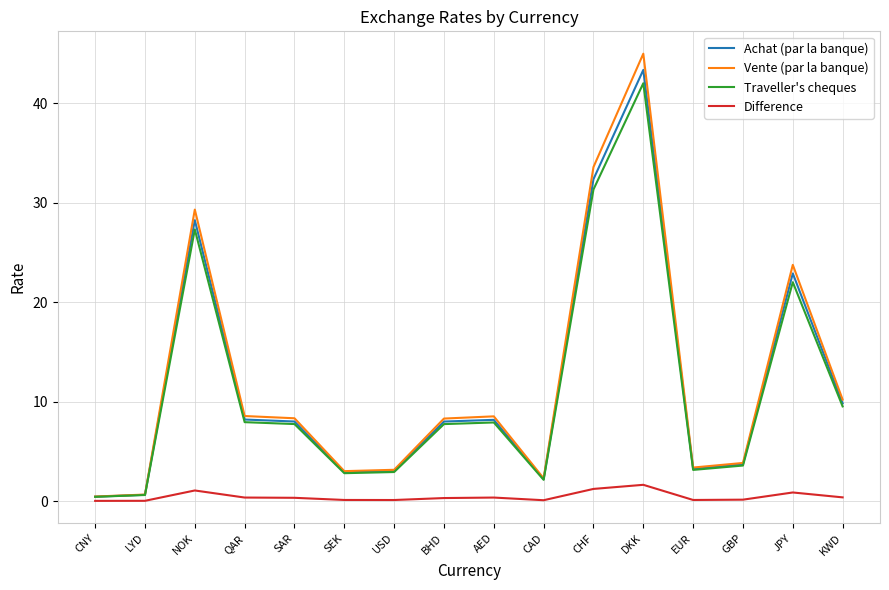

What is the approximate value of Vente (par la banque) at CHF?

33.6